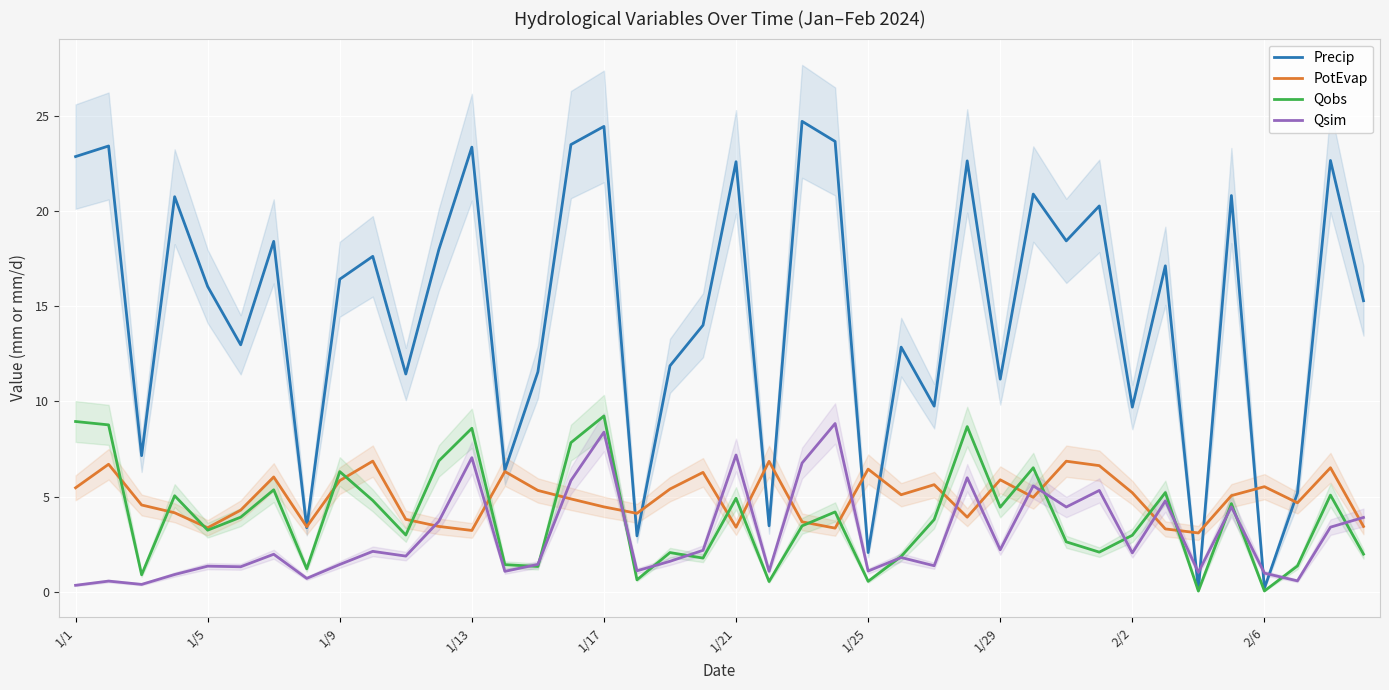

How many intersections are there between Precip and Qsim?

4